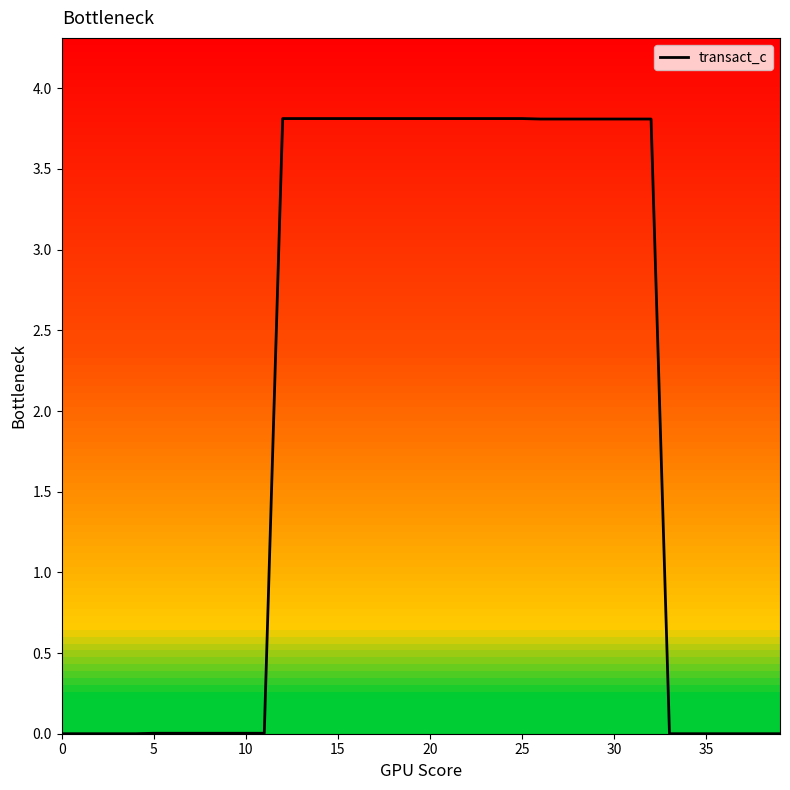

What is the greatest value displayed?

3.8